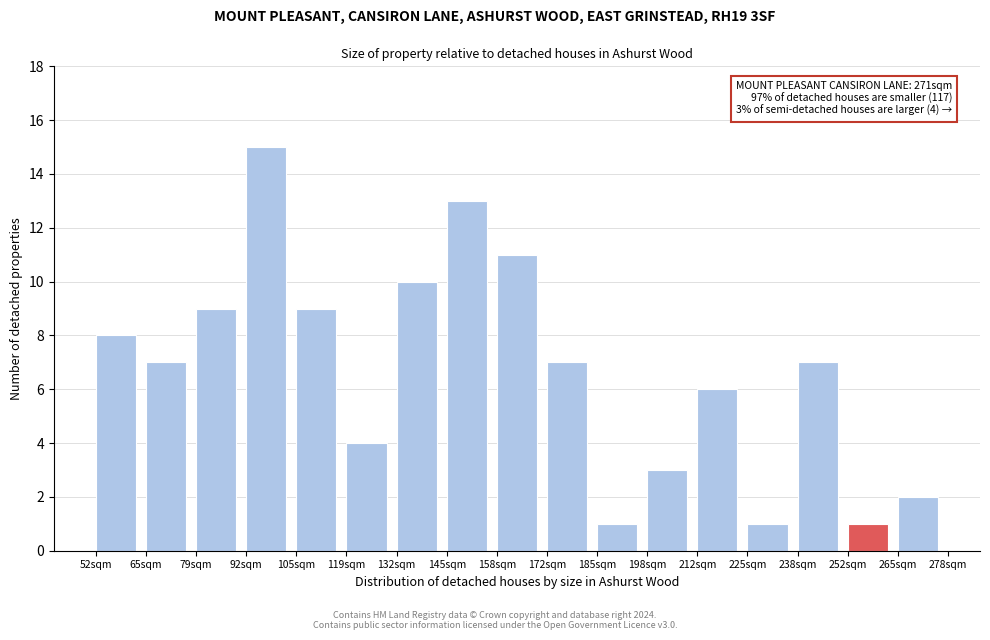

Reading left to right, transcribe all the data shown in this chart.

52sqm=8	65sqm=7	79sqm=9	92sqm=15	105sqm=9	119sqm=4	132sqm=10	145sqm=13	158sqm=11	172sqm=7	185sqm=1	198sqm=3	212sqm=6	225sqm=1	238sqm=7	252sqm=1	265sqm=2